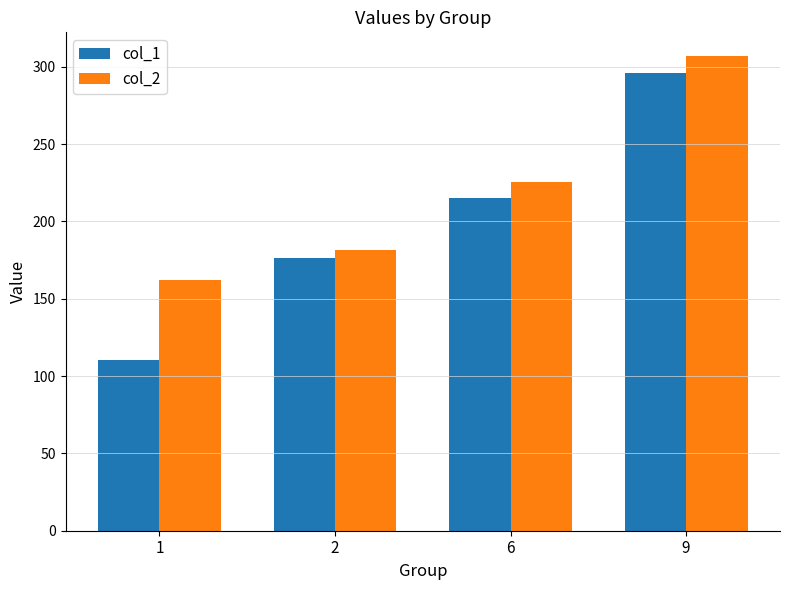

What is the sum of the col_1 values at 9 and 6?

511.4